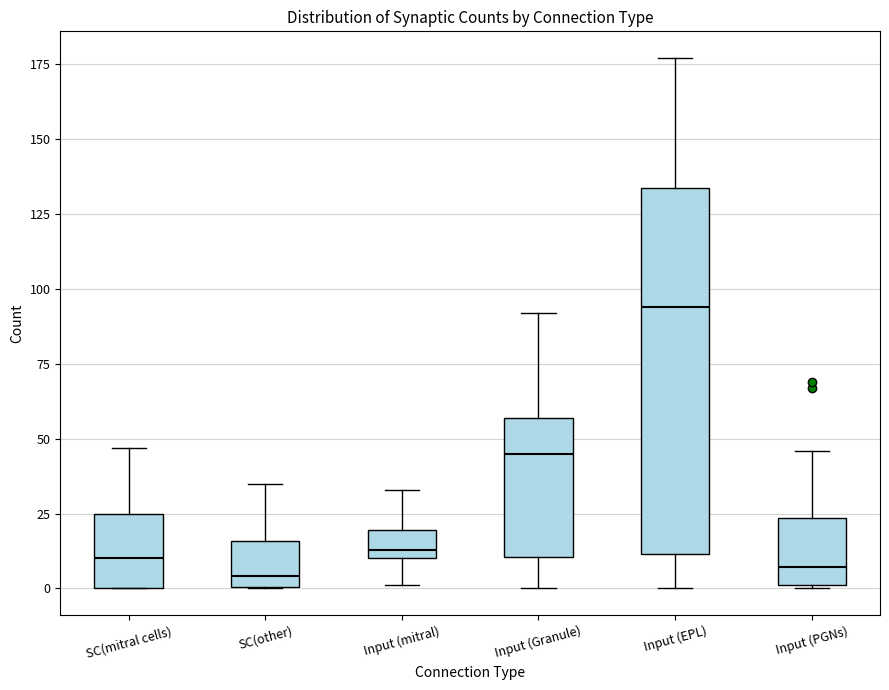

Where does the upper whisker of the box for Input (PGNs) end on the y-axis? The values are not printed on the chart, so give them approximately, as read against the axis.

45